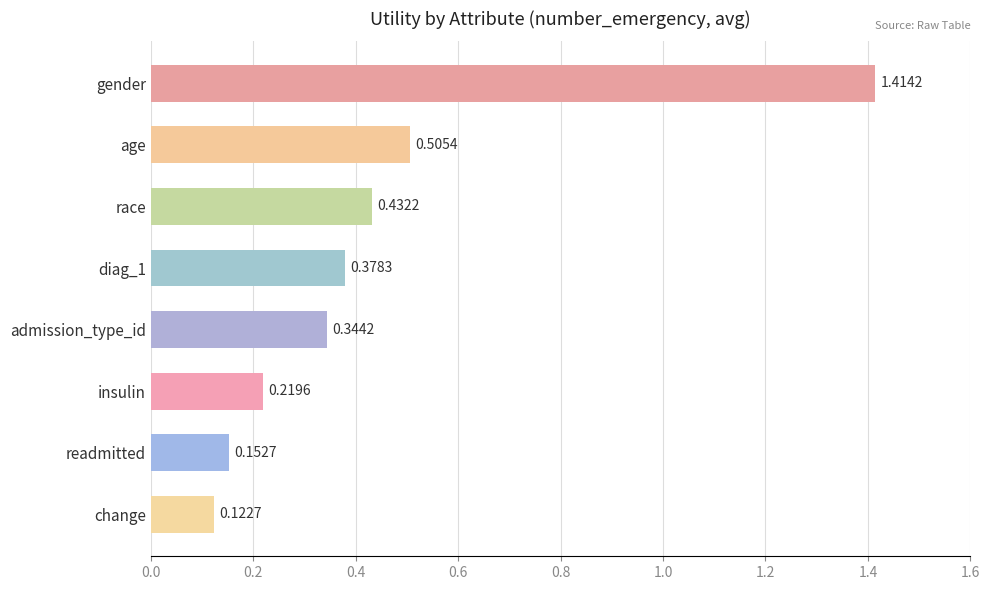

At which label is the value closest to 0?

change